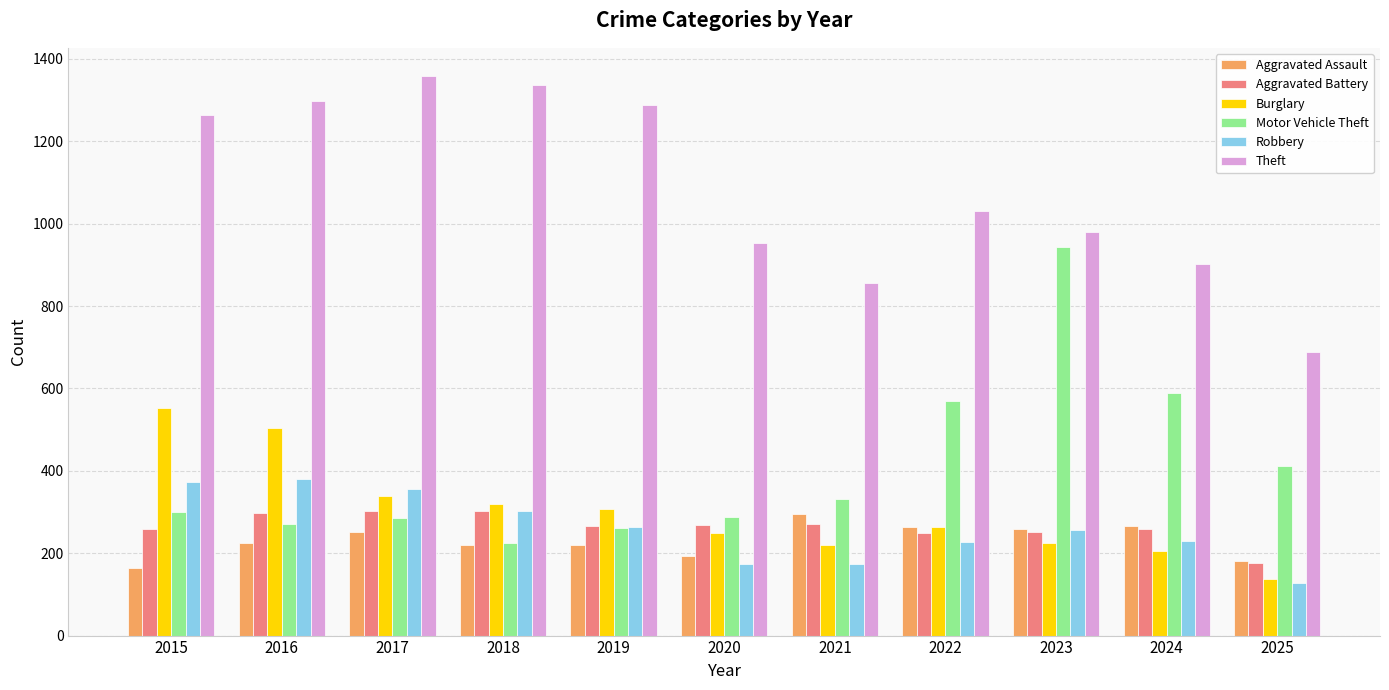

What is the highest value of the Robbery series?

381